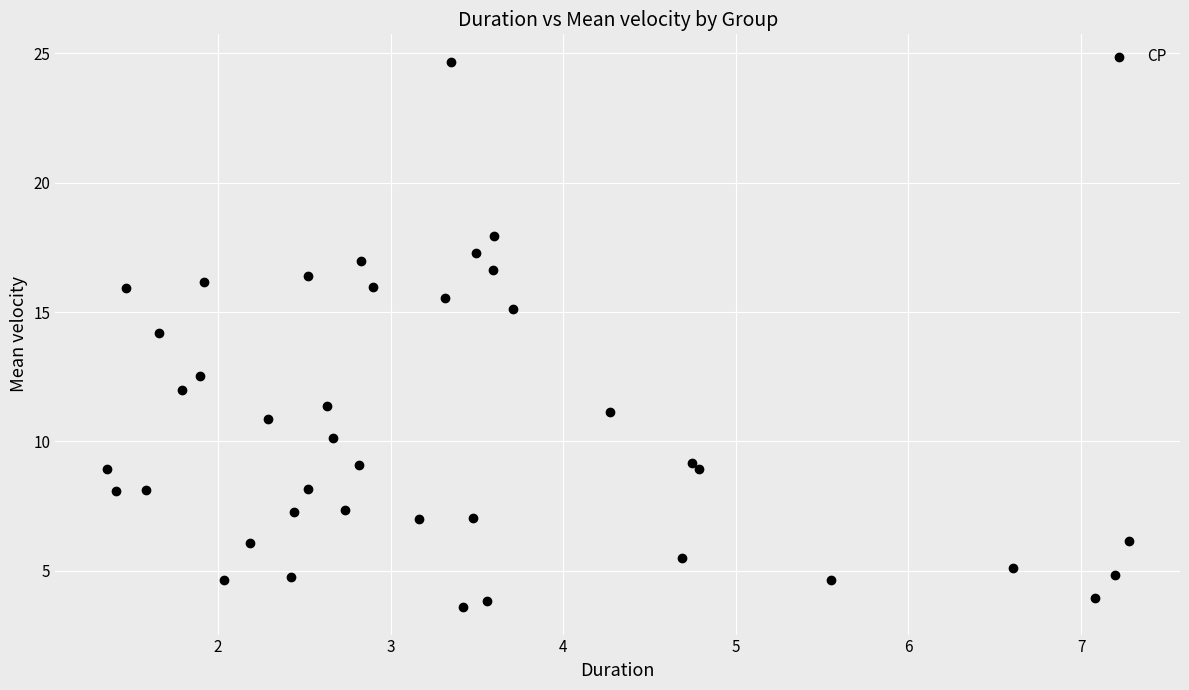

What is the range of X values (max minus min)?

5.9